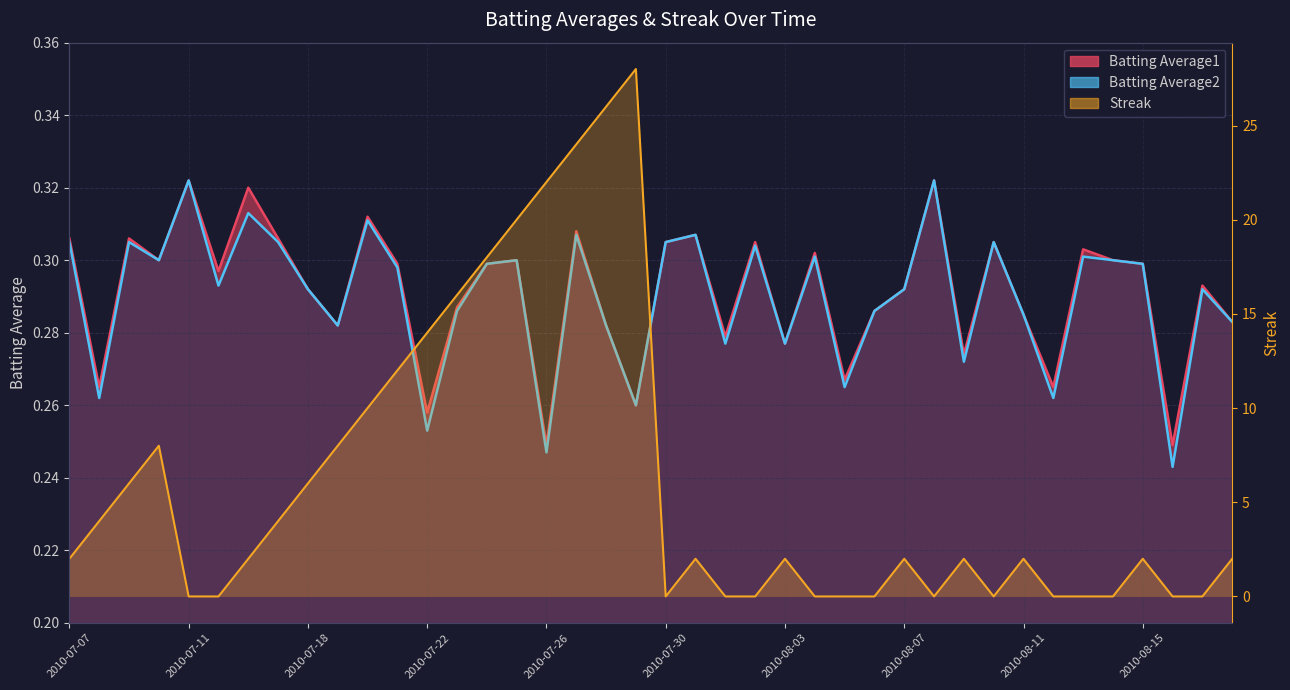

What position from the right is 2010-08-16?

3